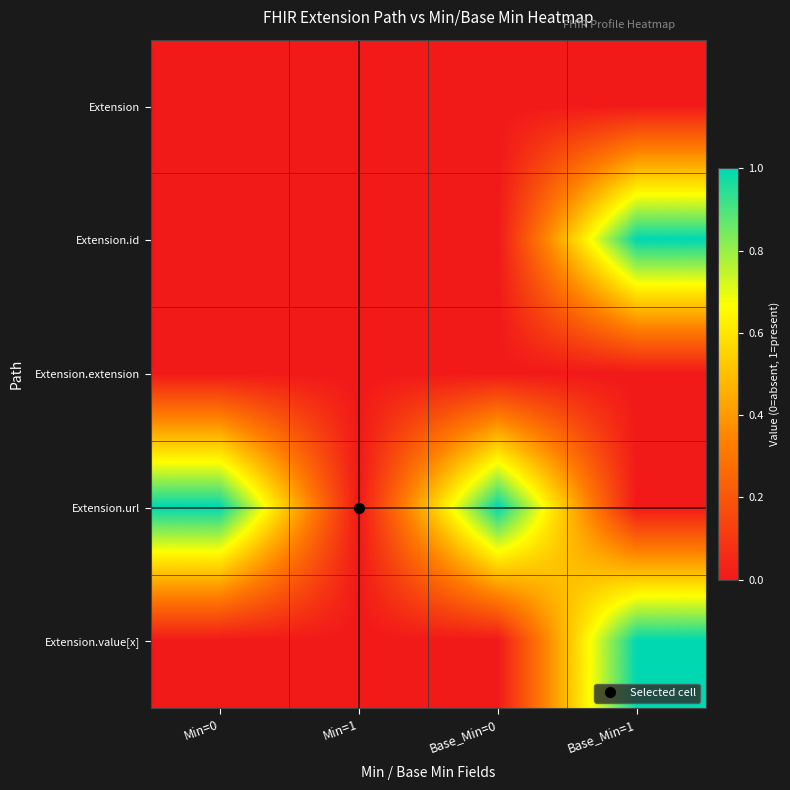

List the series in order of their peak value, highest first.

Extension.id, Extension.url, Extension.value[x], Extension, Extension.extension